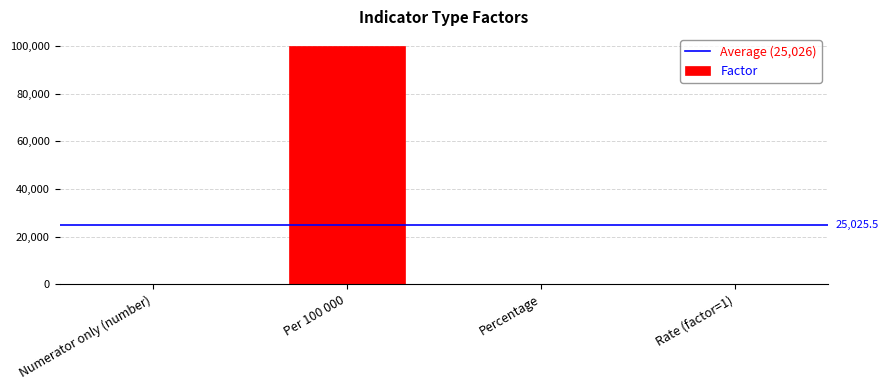

What is the greatest value displayed?

100000